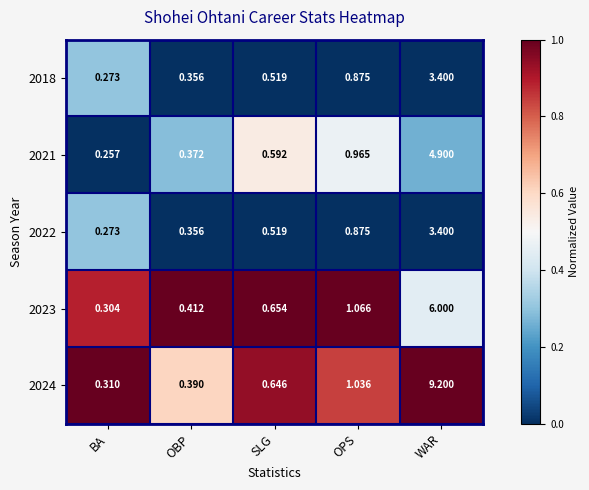

Which series has the largest range (max minus min)?

2024